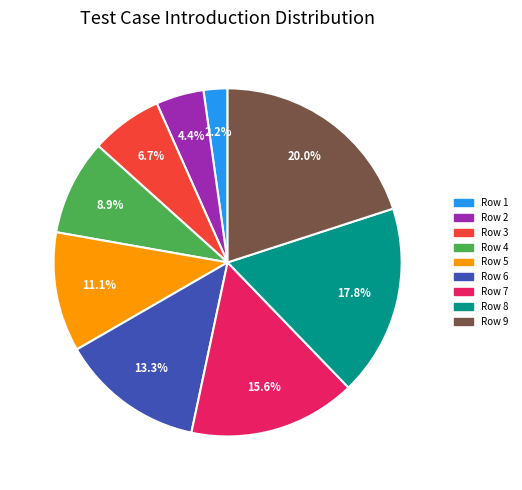

Rank the categories by value from highest to lowest.

Row 9, Row 8, Row 7, Row 6, Row 5, Row 4, Row 3, Row 2, Row 1